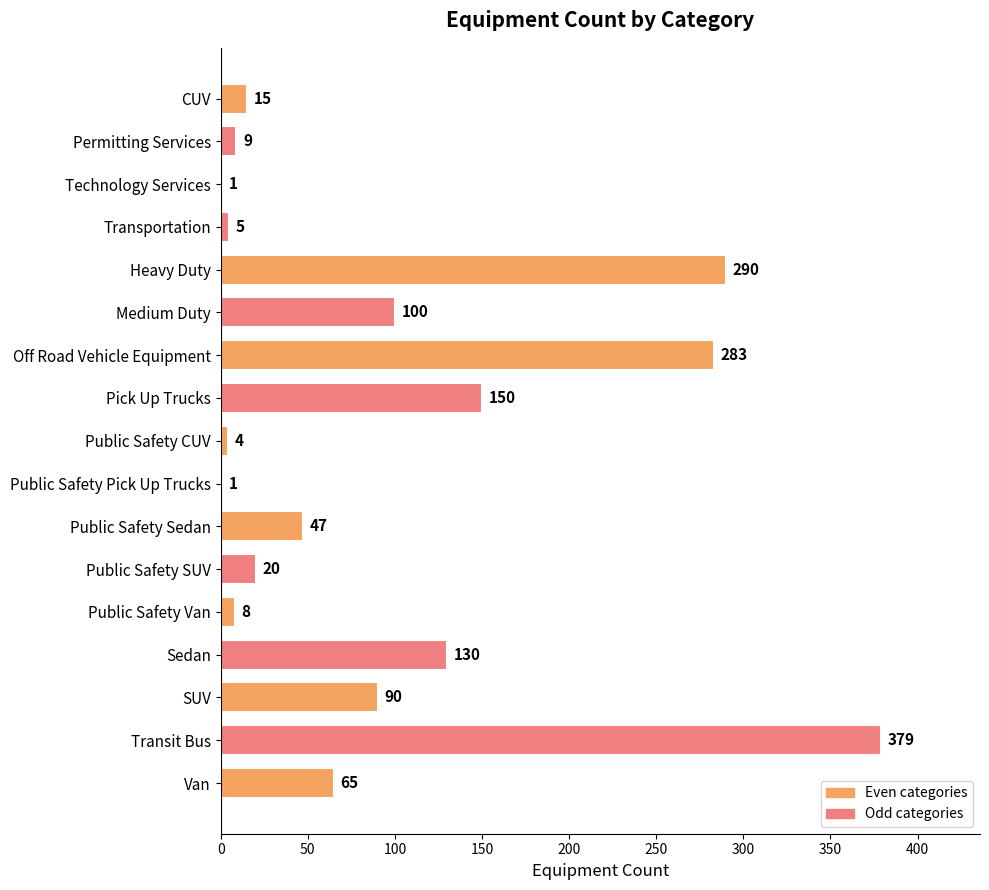

Are the bars horizontal?

Yes